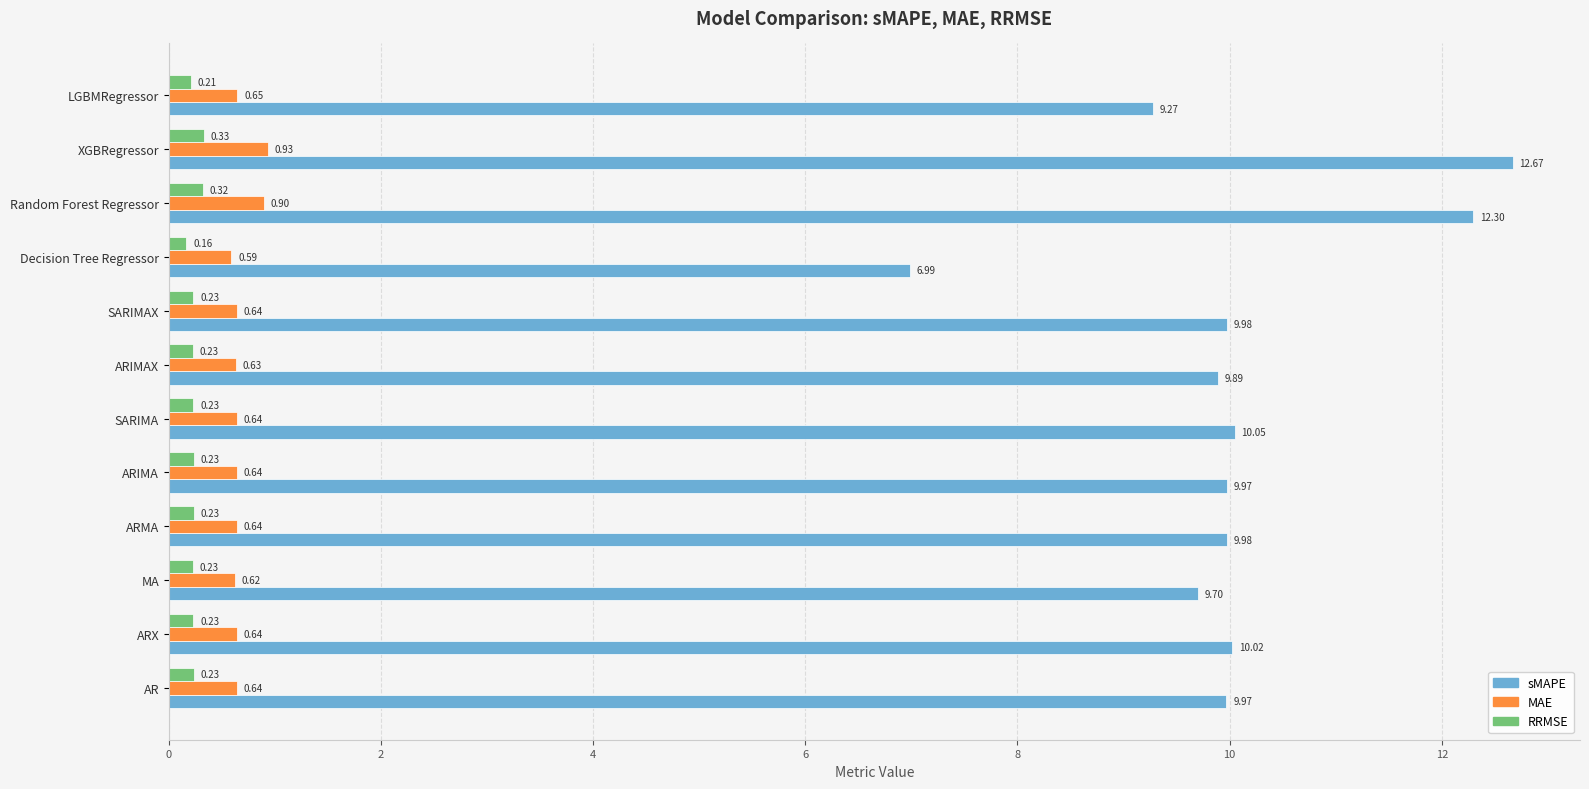

At LGBMRegressor, list the series in order from largest to smallest.

sMAPE, MAE, RRMSE